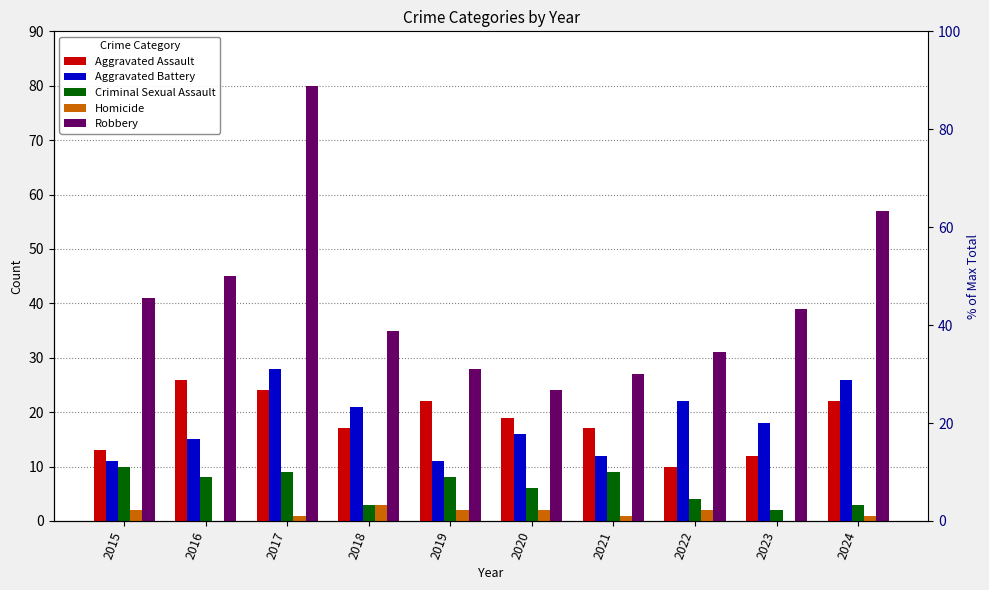

Reading left to right, extract all data points from this chart.

Aggravated Assault: 2015=13	2016=26	2017=24	2018=17	2019=22	2020=19	2021=17	2022=10	2023=12	2024=22
Aggravated Battery: 2015=11	2016=15	2017=28	2018=21	2019=11	2020=16	2021=12	2022=22	2023=18	2024=26
Criminal Sexual Assault: 2015=10	2016=8	2017=9	2018=3	2019=8	2020=6	2021=9	2022=4	2023=2	2024=3
Homicide: 2015=2	2016=0	2017=1	2018=3	2019=2	2020=2	2021=1	2022=2	2023=0	2024=1
Robbery: 2015=41	2016=45	2017=80	2018=35	2019=28	2020=24	2021=27	2022=31	2023=39	2024=57